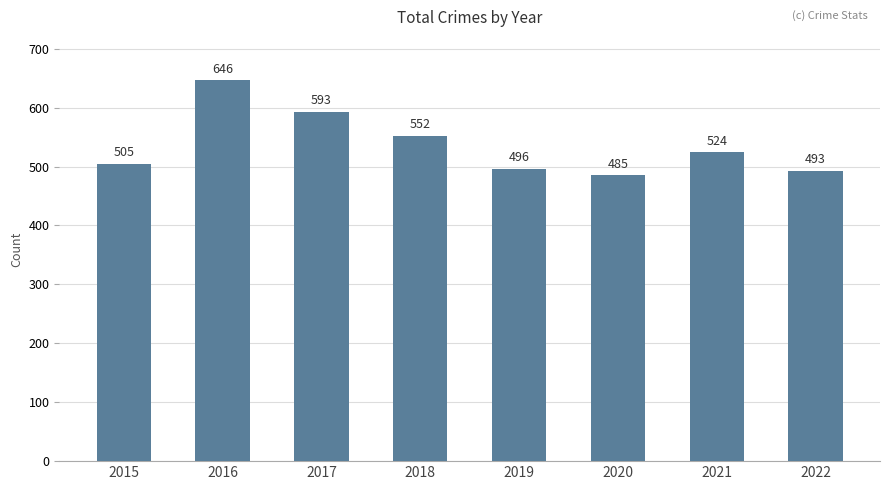

At which category does the chart reach its minimum across all series?

2020